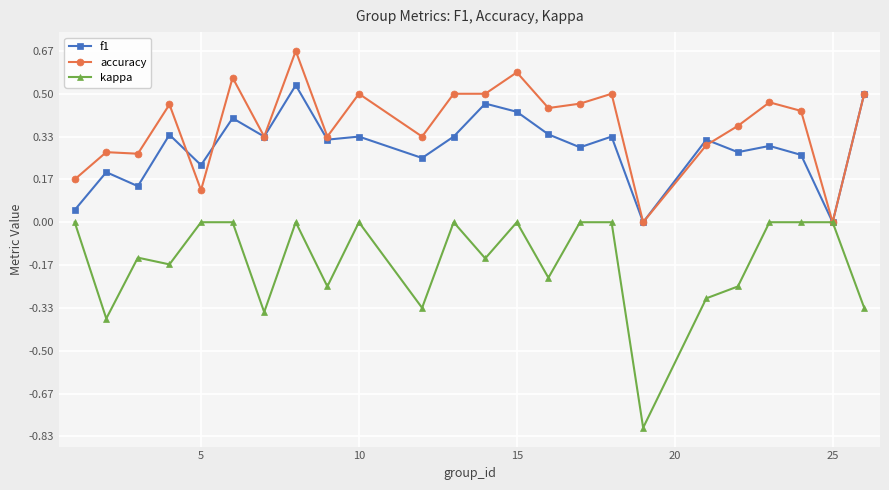

True or false: kappa has more than 0 points higher than both neighbors.

True